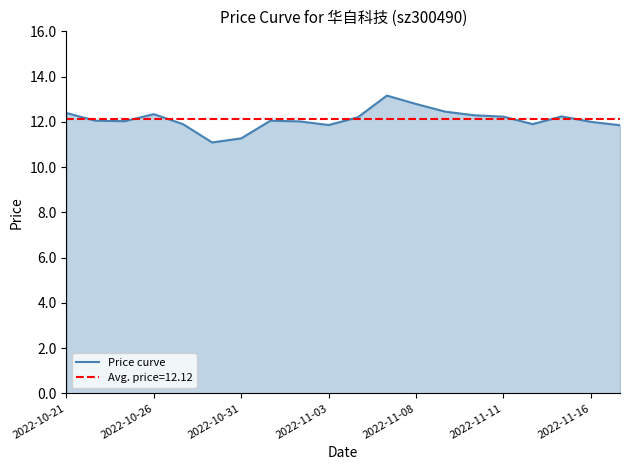

What is the lowest value of the Price curve series?

11.1